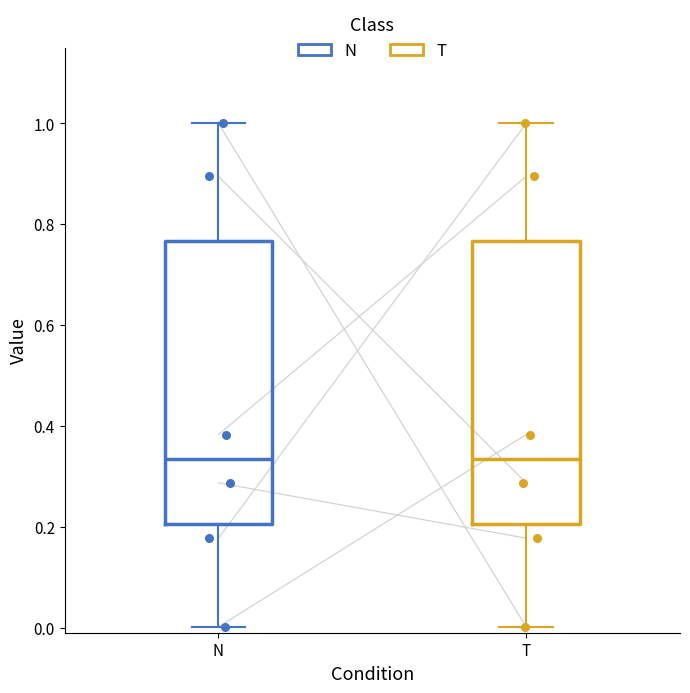

Where is the lower edge of the box for N on the y-axis? The values are not printed on the chart, so give them approximately, as read against the axis.

0.20